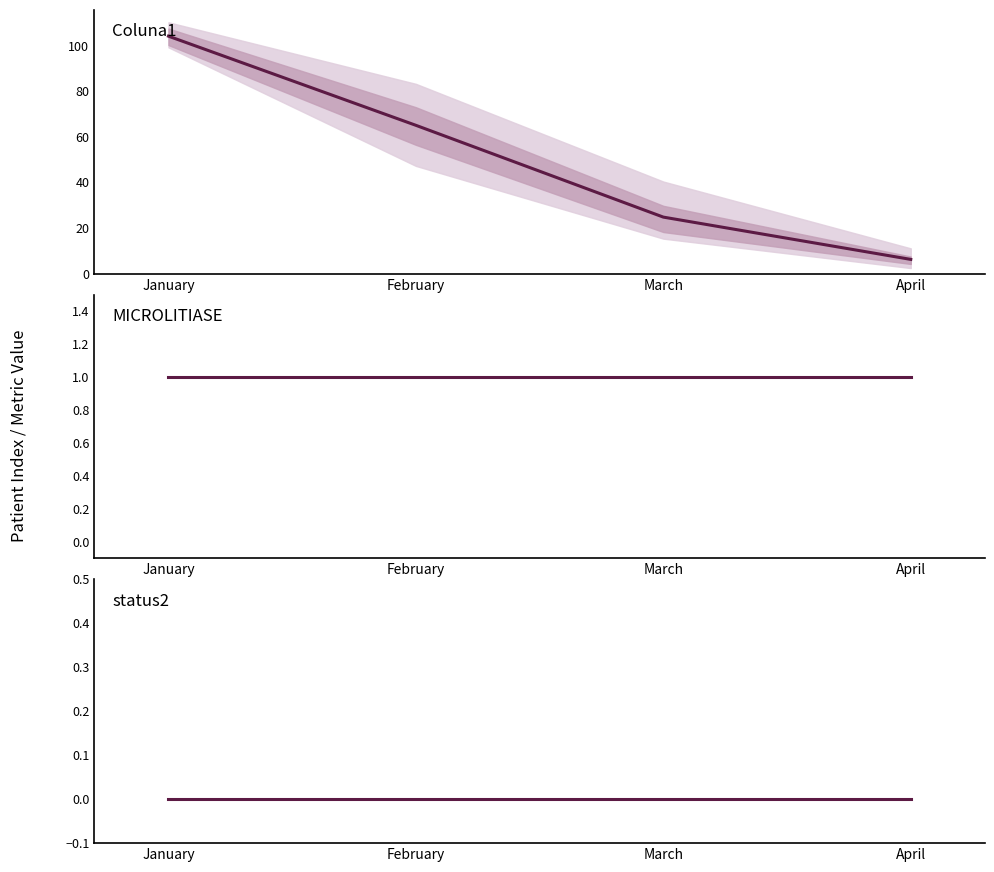

What is the maximum value for MICROLITIASE?

1.0